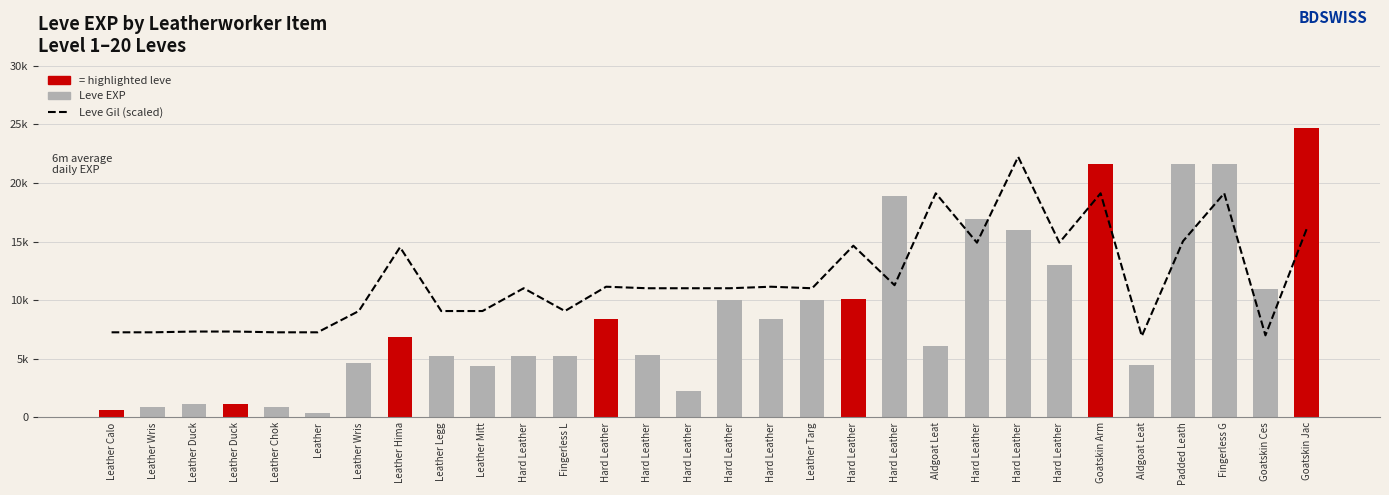

What are all the series names shown in the legend?

Leve Gil (scaled), Leve EXP